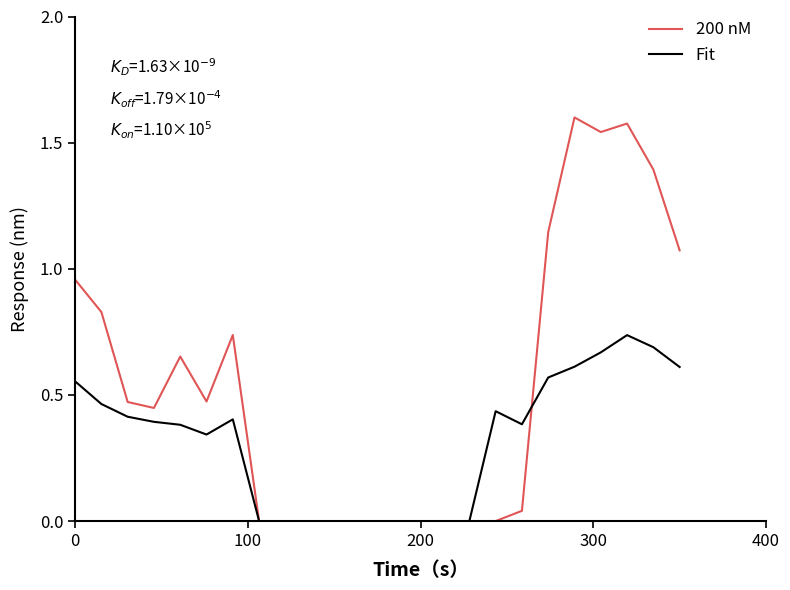

In Fit, how many points are higher than both neighbors (excluding endpoints)?

3